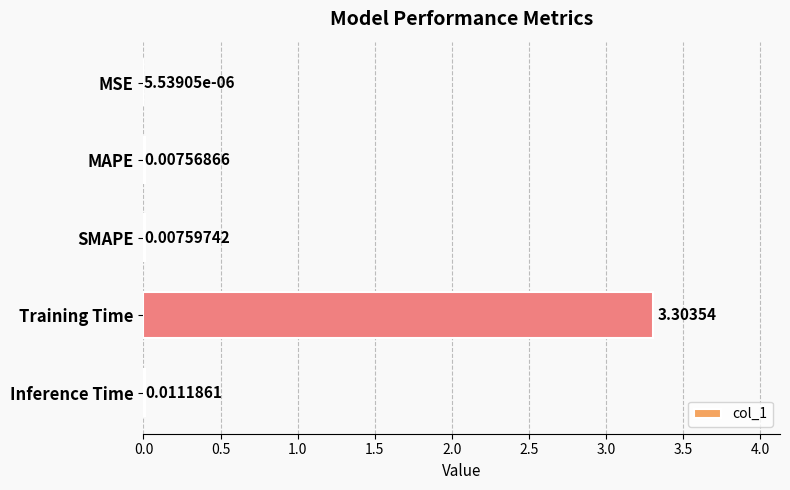

Which has a higher value, Training Time or SMAPE?

Training Time